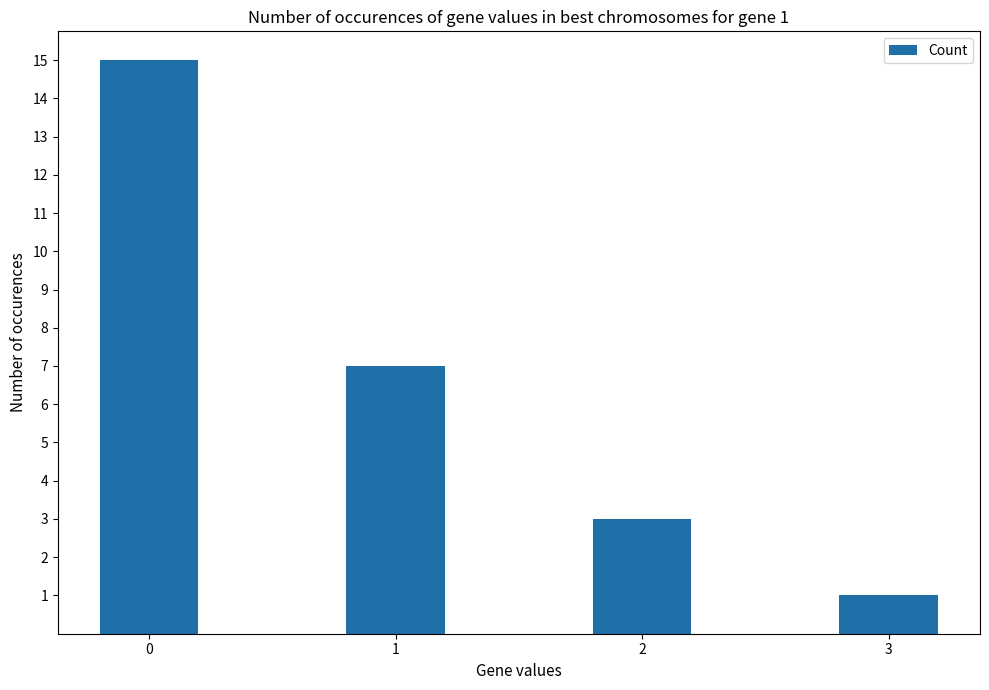

What is the value of the 1st bar from the left?

15